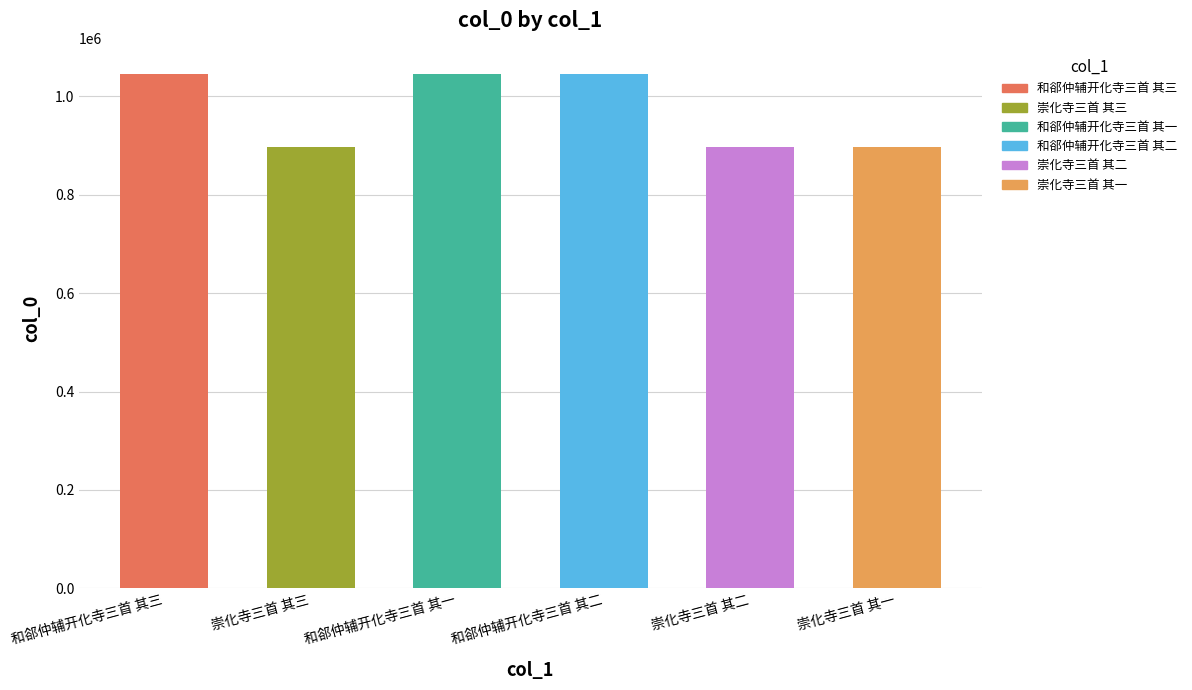

Where does the data first go above 1045967?

和郤仲辅开化寺三首 其三